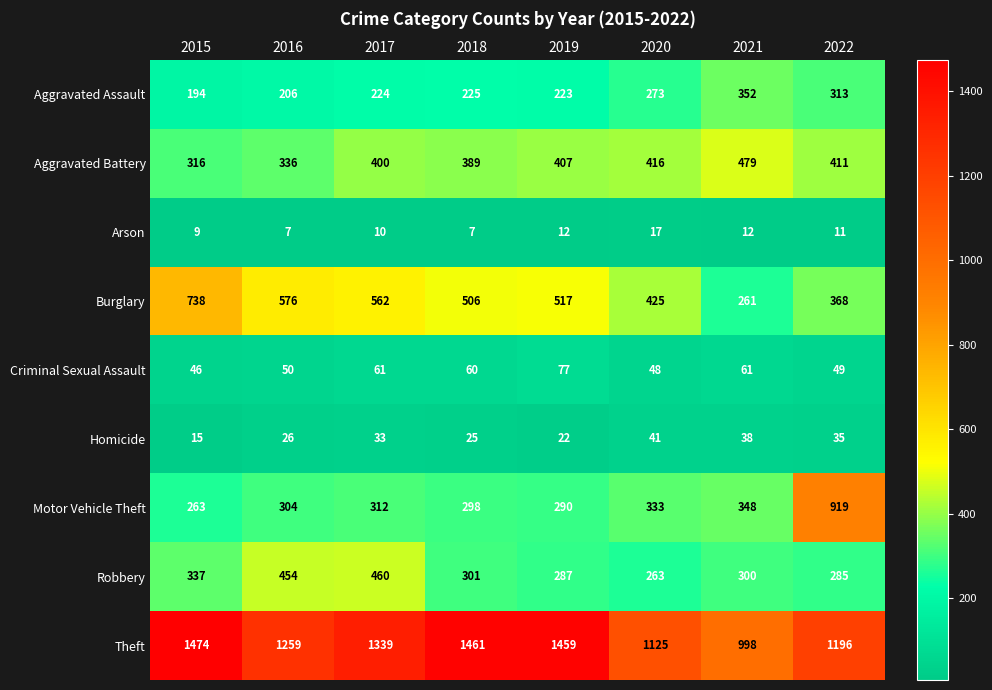

What is the highest value of the Arson series?

17